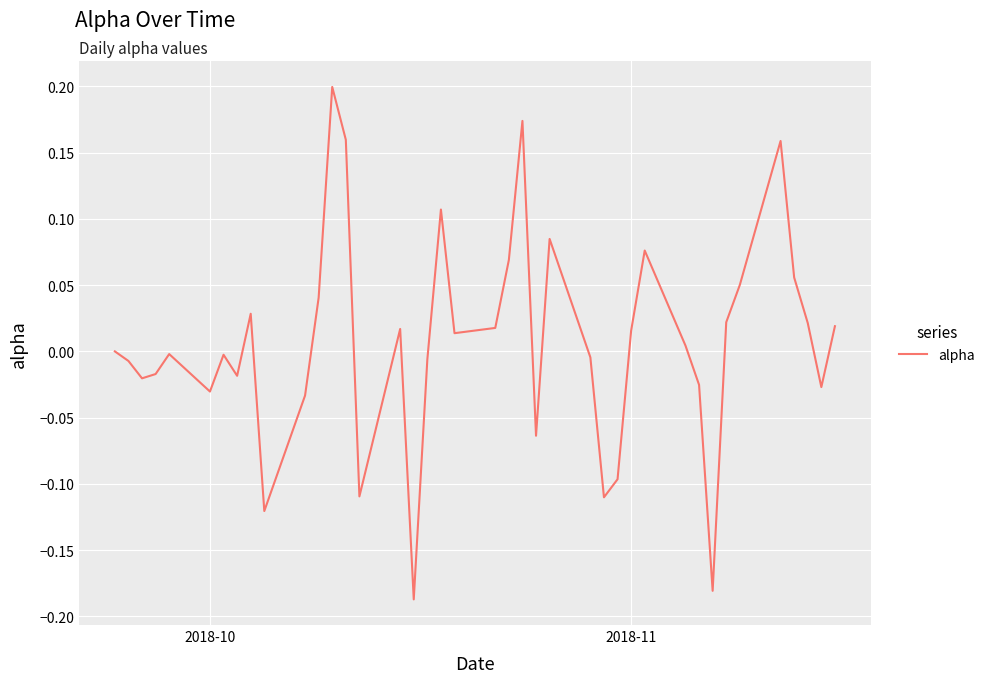

What is the difference between the maximum and minimum values?

0.4